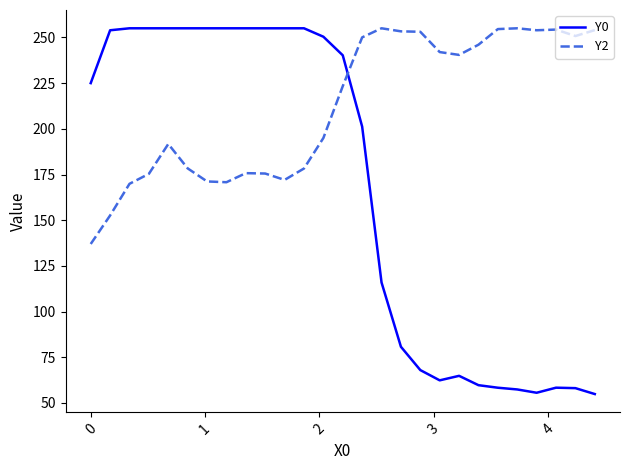

What is the difference between the maximum and minimum values in the Y0 series?

200.1